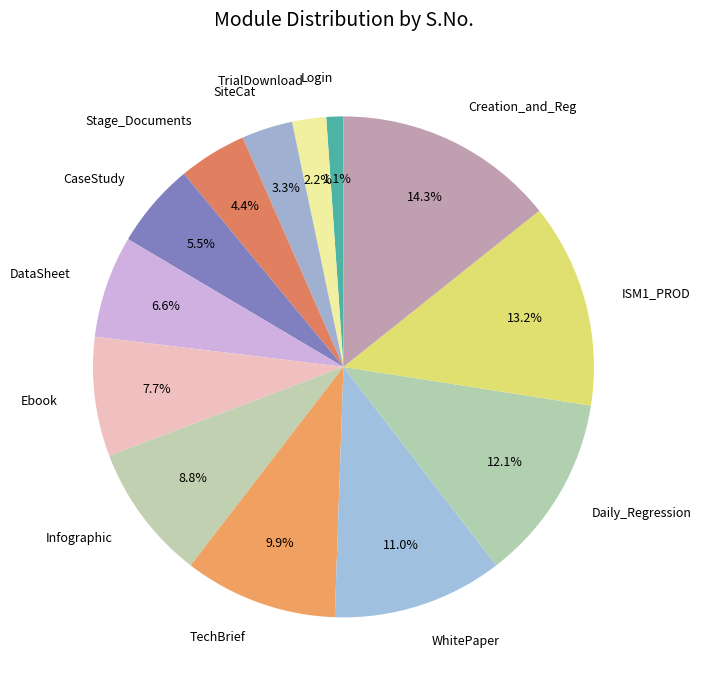

What is the ratio of the value at Daily_Regression to the value at ISM1_PROD?

0.9